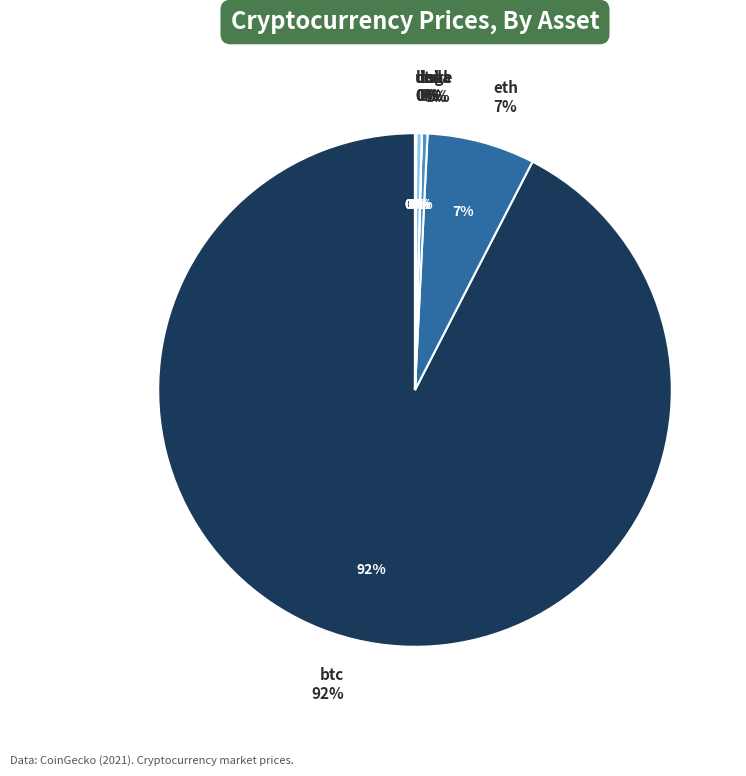

Is it true that uni is 14% of the pie?

False